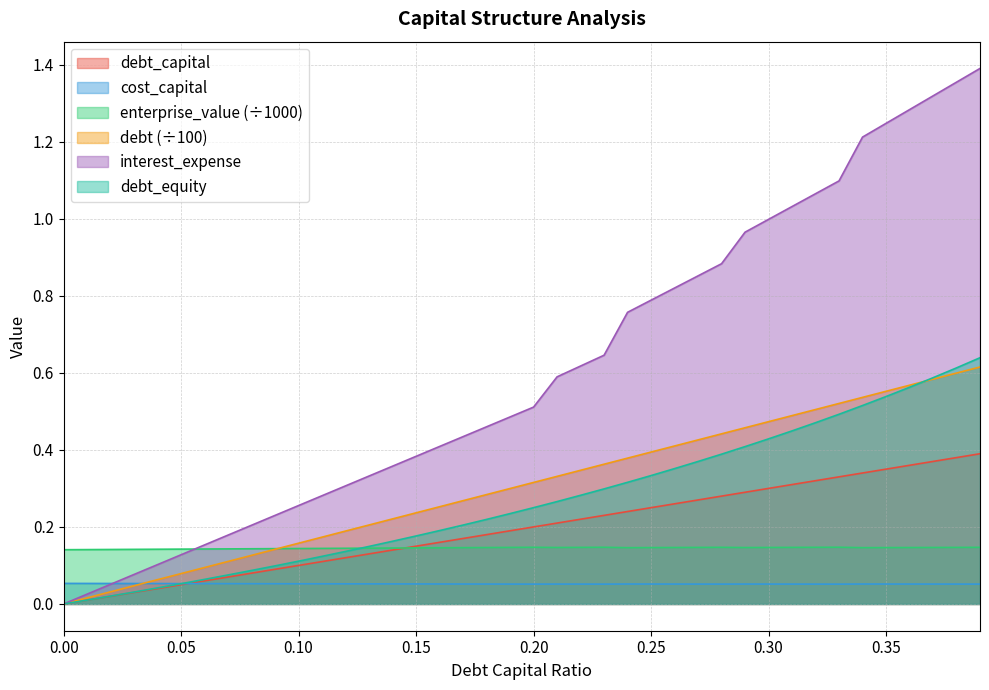

At which label is cost_capital closest to 0?

0.33